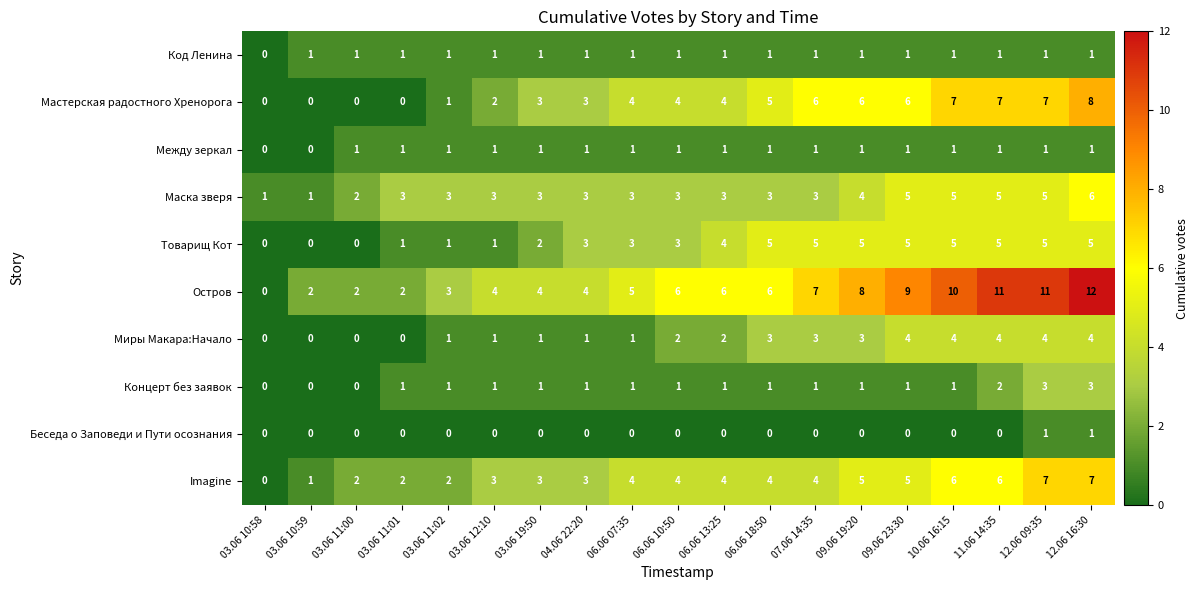

The Миры Макара:Начало series shows 1 at 03.06 11:02. True or false?

True